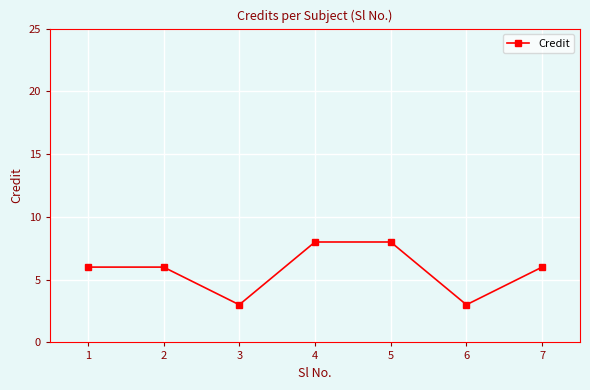

What is the ratio of the value at 6 to the value at 1?

0.5